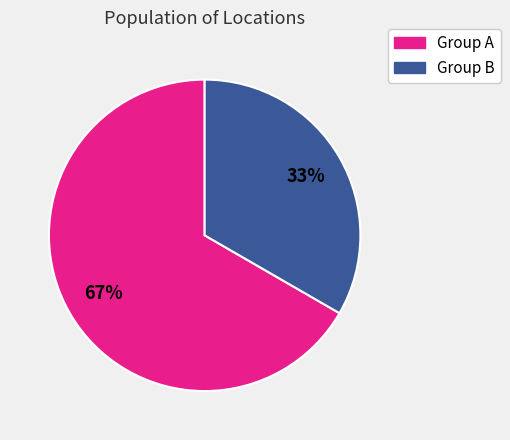

To the nearest percent, what portion does Group A represent?

67%